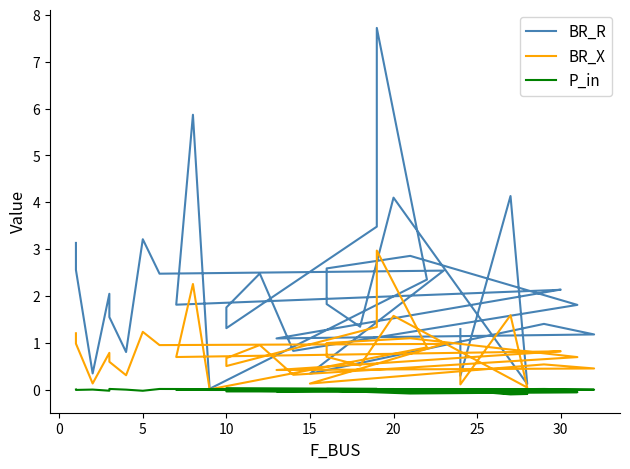

What is the difference between the BR_R values at 15 and 13?

0.6